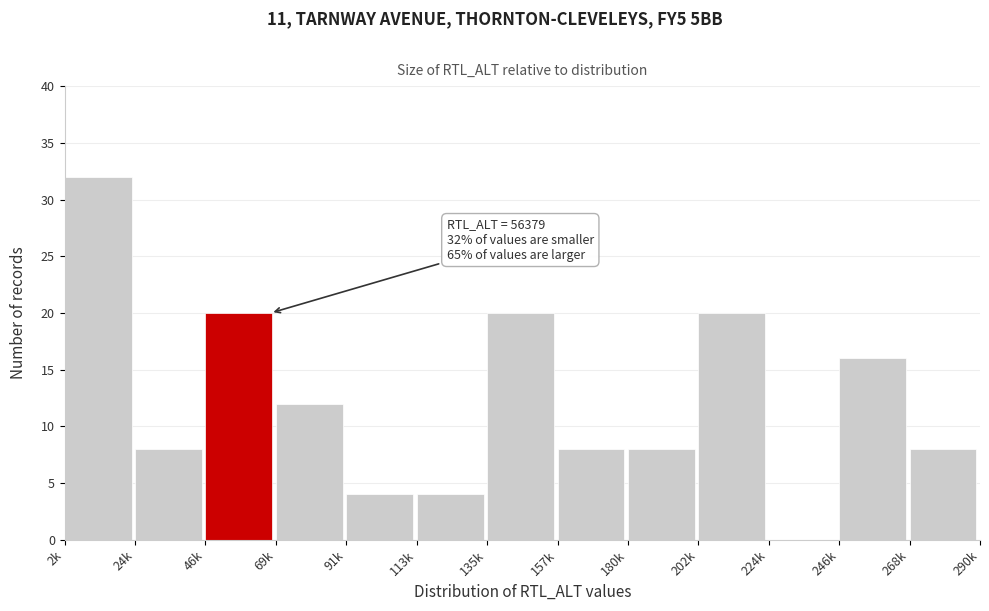

Reading right to left, transcribe all the data shown in this chart.

268k=8	246k=16	224k=0	202k=20	180k=8	157k=8	135k=20	113k=4	91k=4	69k=12	46k=20	24k=8	2k=32